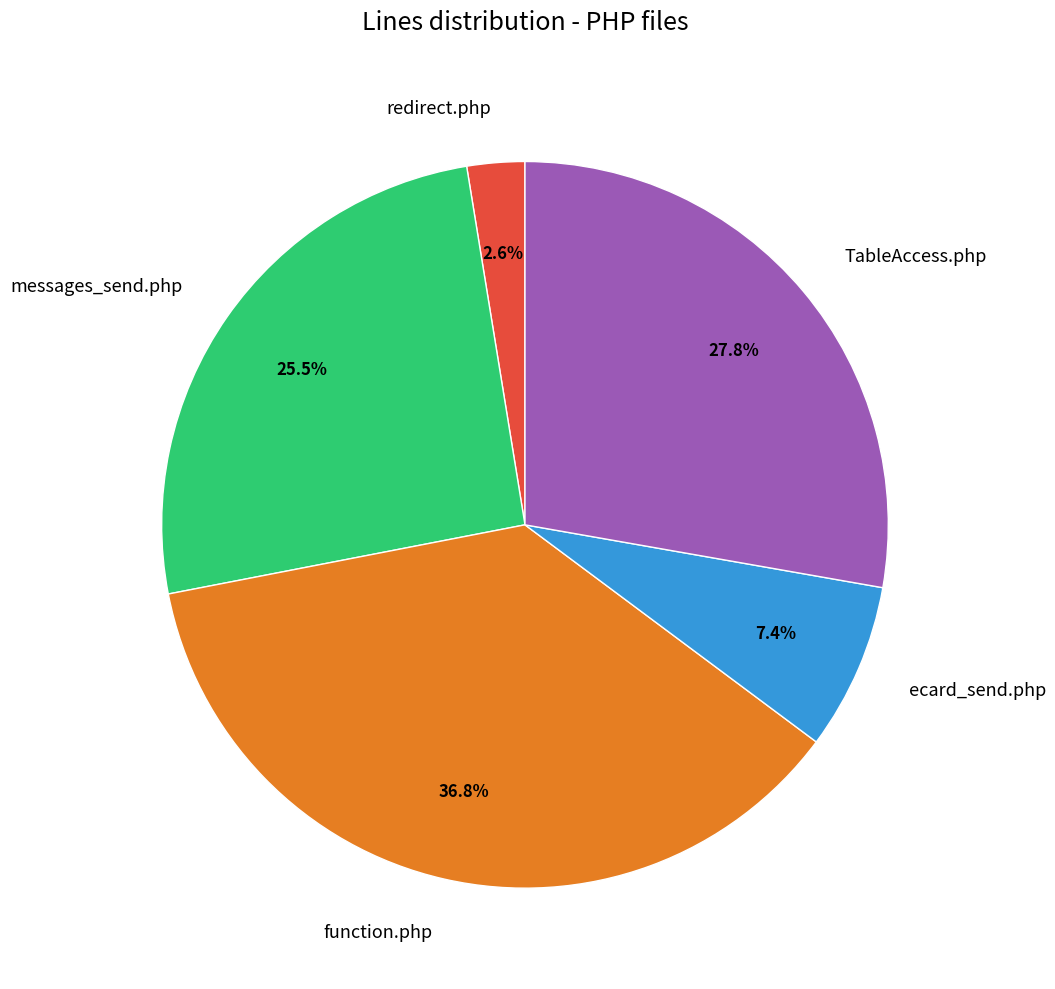

Which category has the smallest portion of the pie?

redirect.php